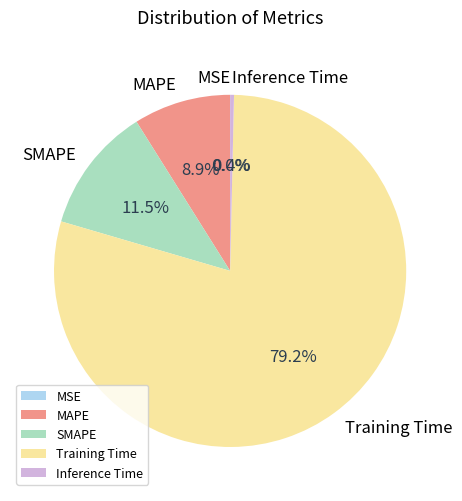

To the nearest percent, what percentage of the pie is MAPE?

9%